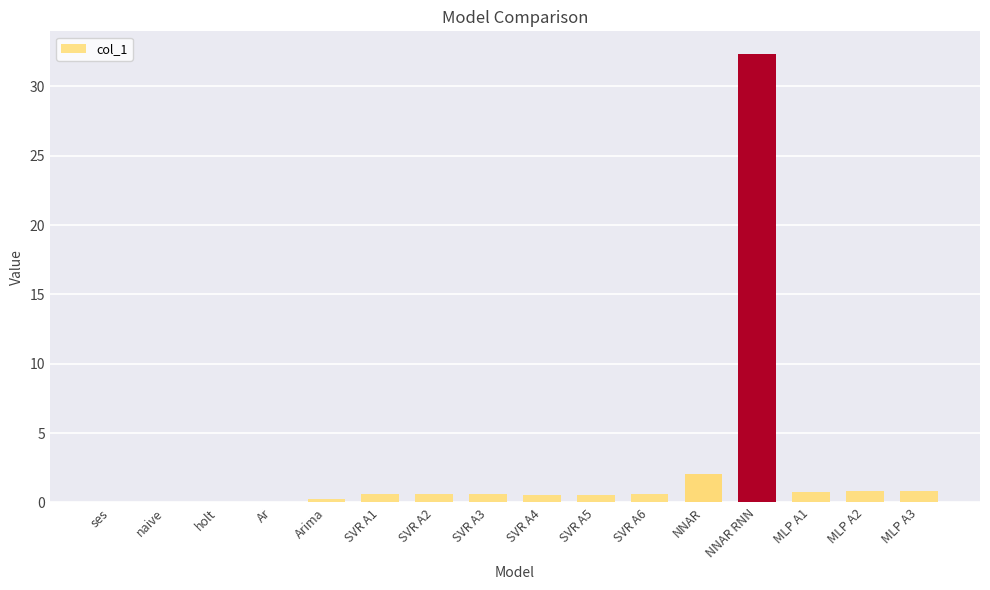

Which label corresponds to the largest value in the chart?

NNAR RNN